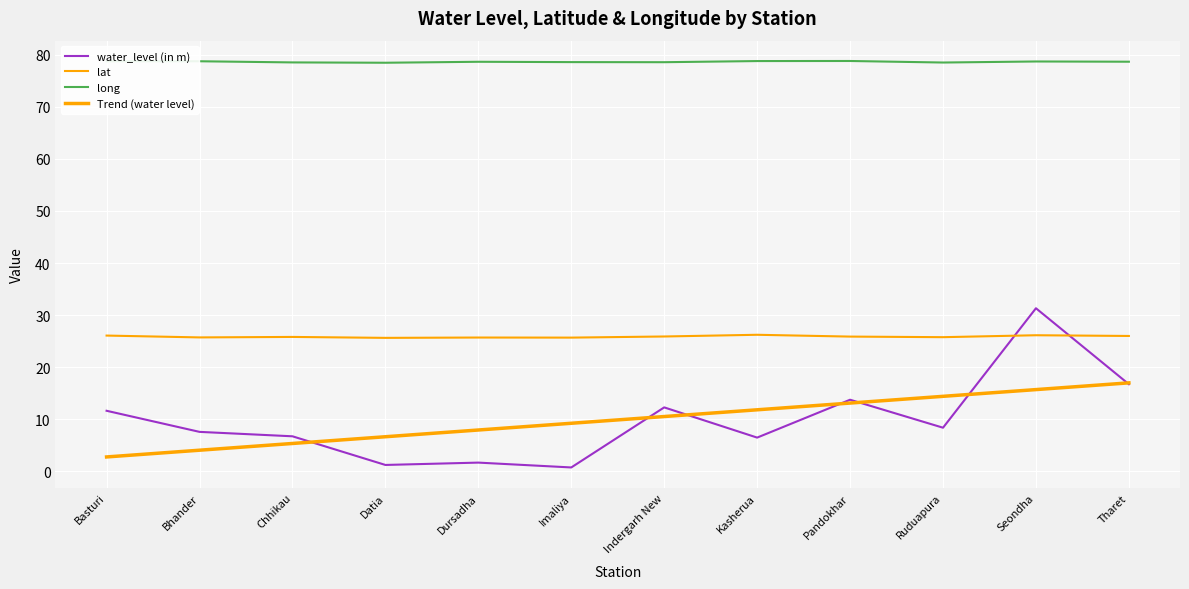

How many values in the Trend (water level) series exceed 10?

6